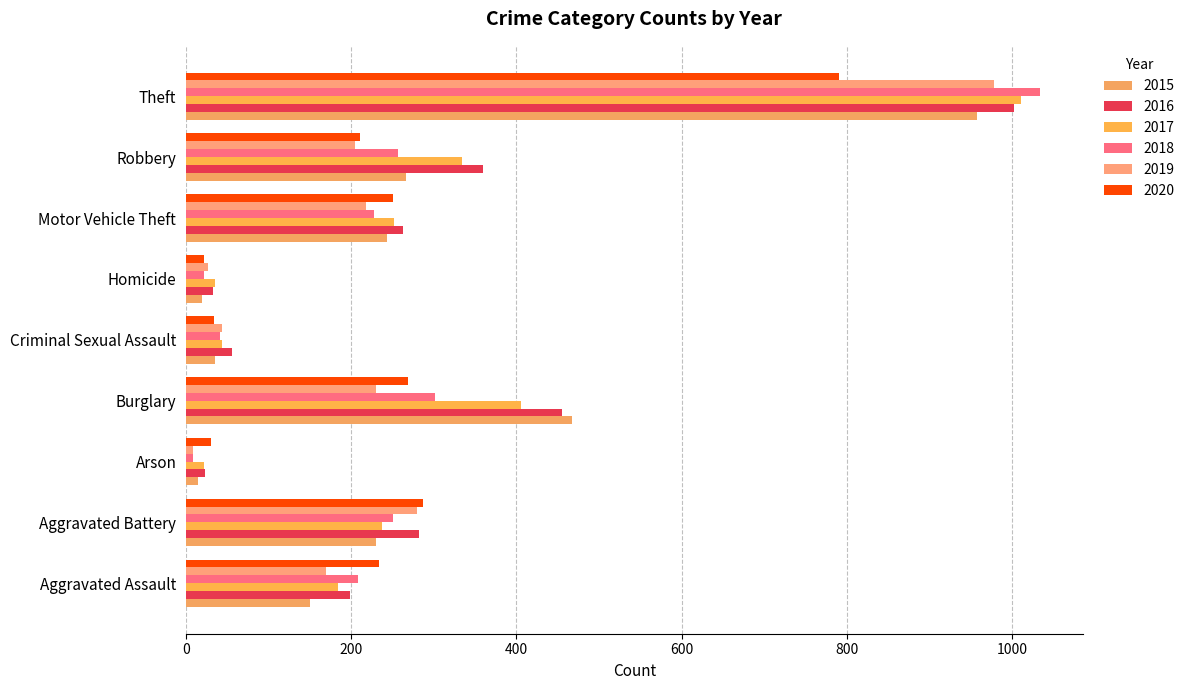

Count the number of categories in the chart.

9